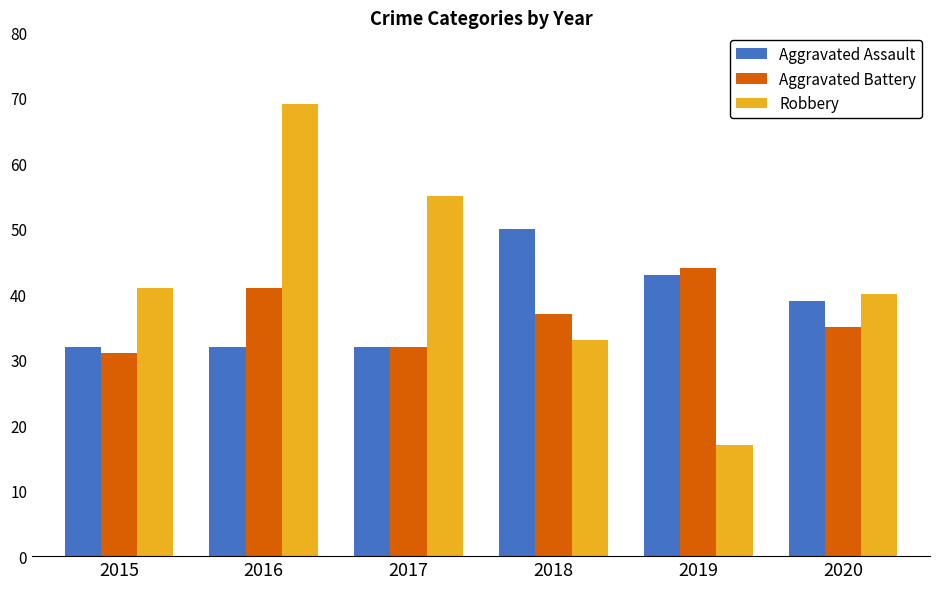

At which label is Robbery closest to 43?

2015